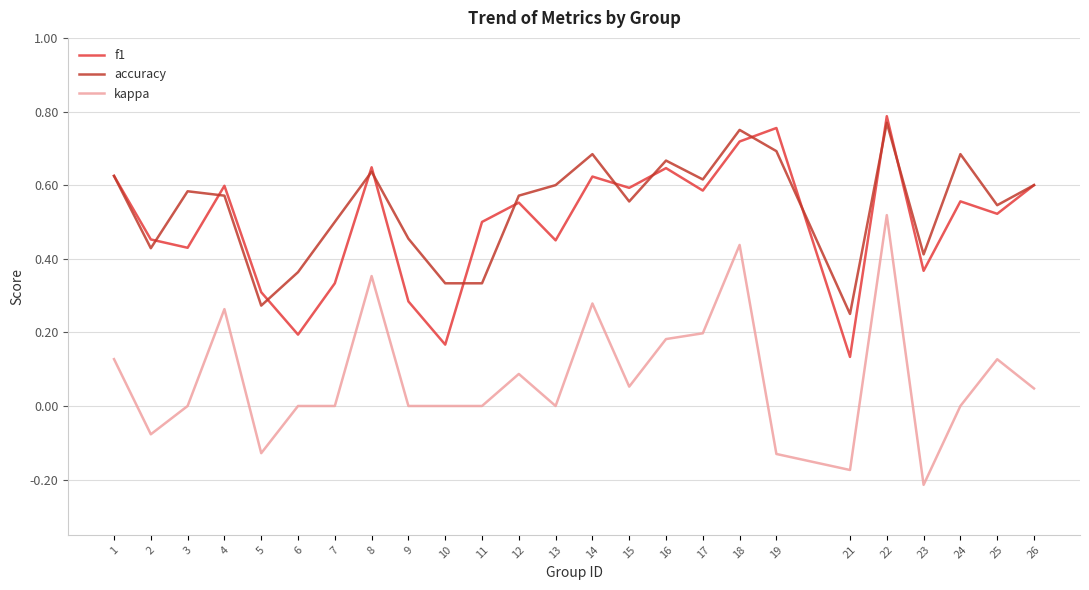

Which category has the lowest value across all series?

23